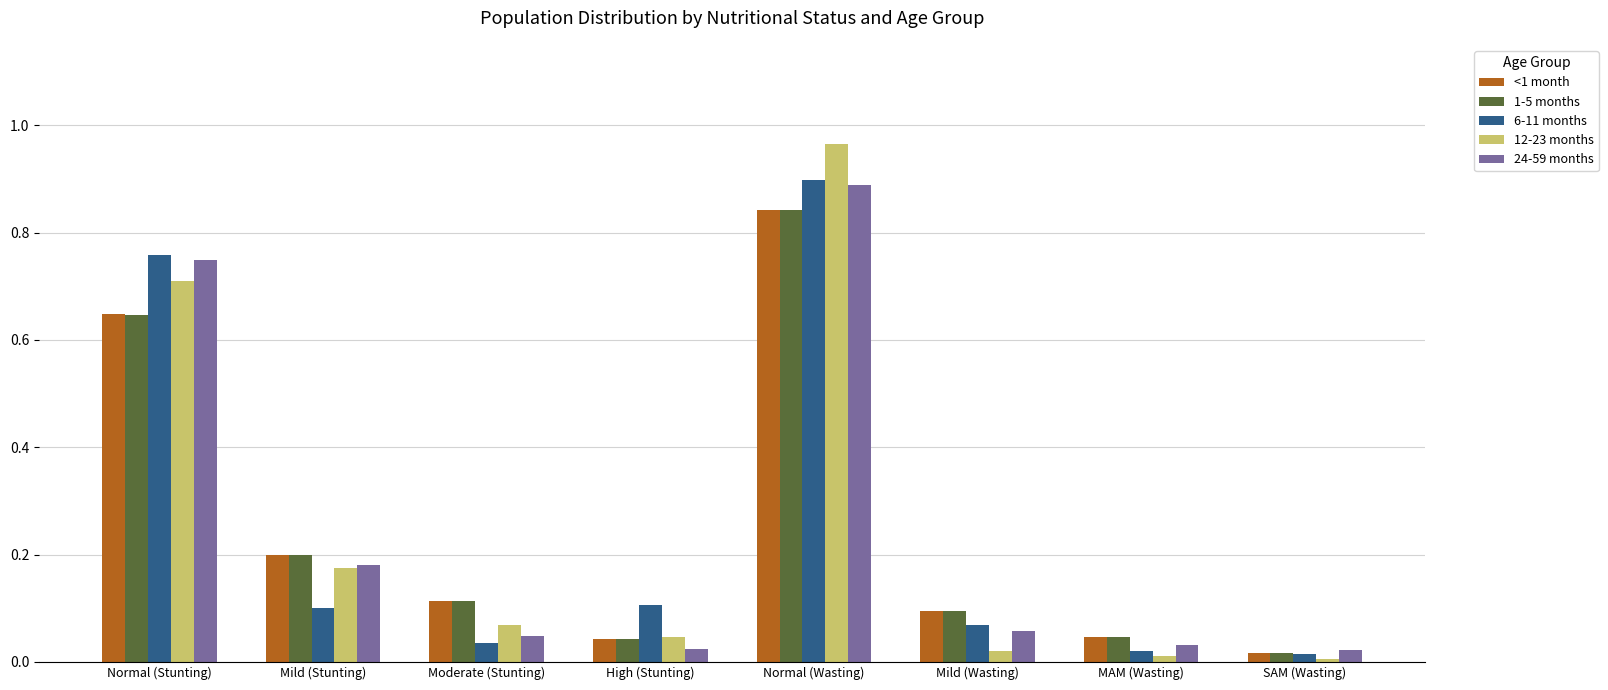

What position from the left is Mild (Stunting)?

2